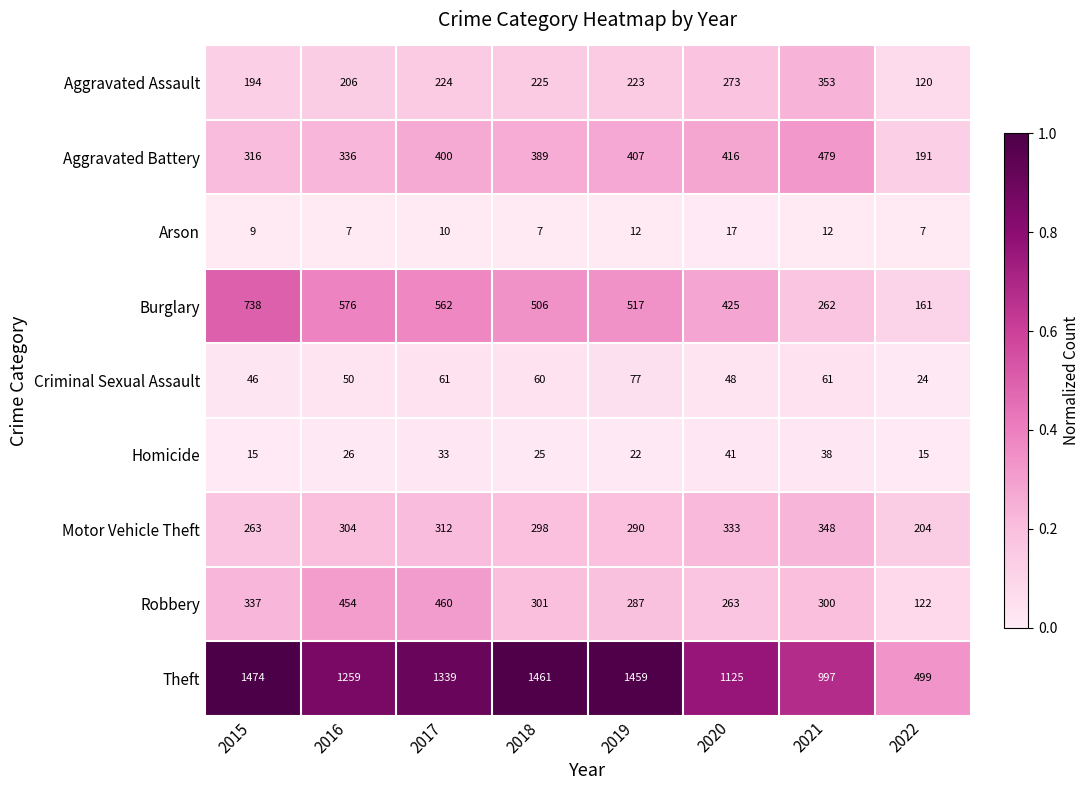

How many categories are shown in the chart?

8